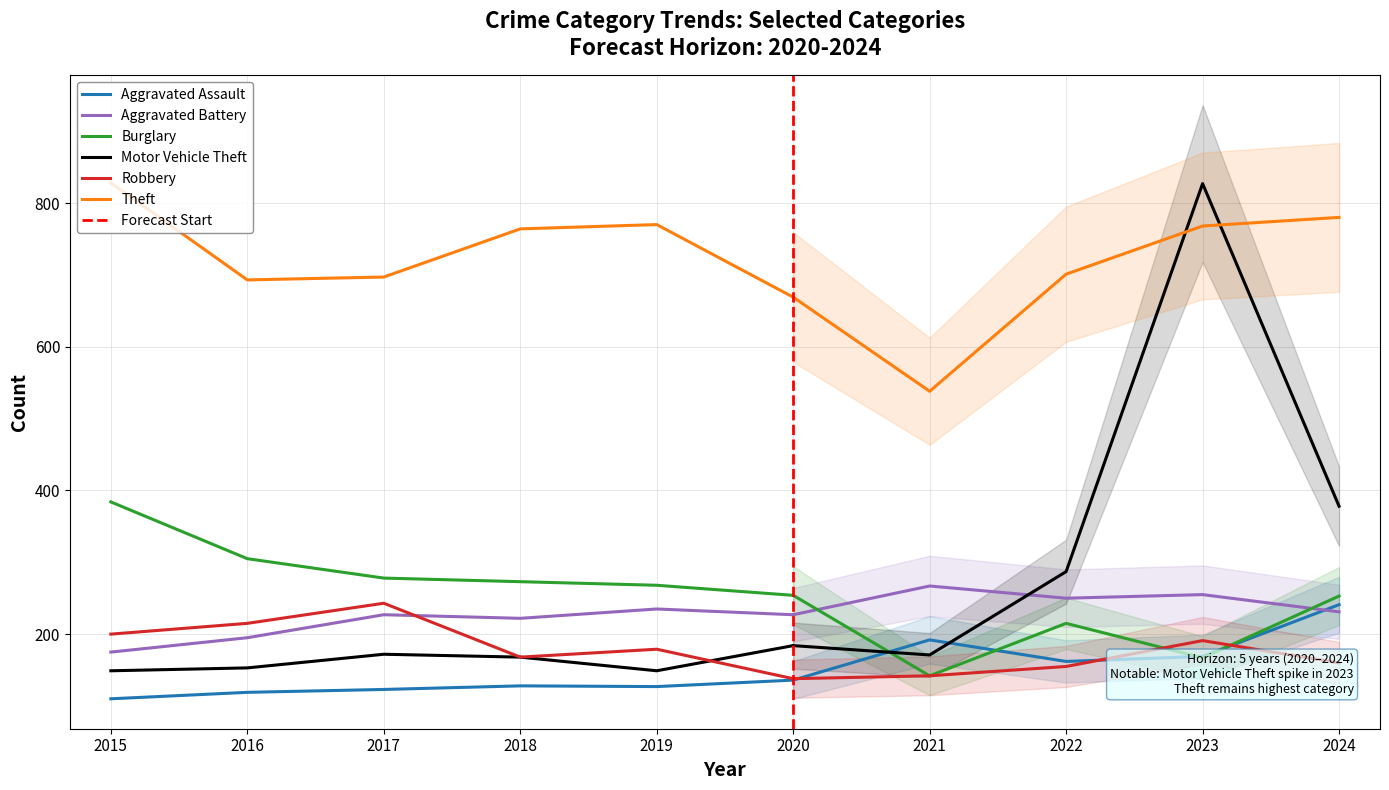

At 2020, list the series in order from smallest to largest.

Aggravated Assault, Robbery, Motor Vehicle Theft, Aggravated Battery, Burglary, Theft